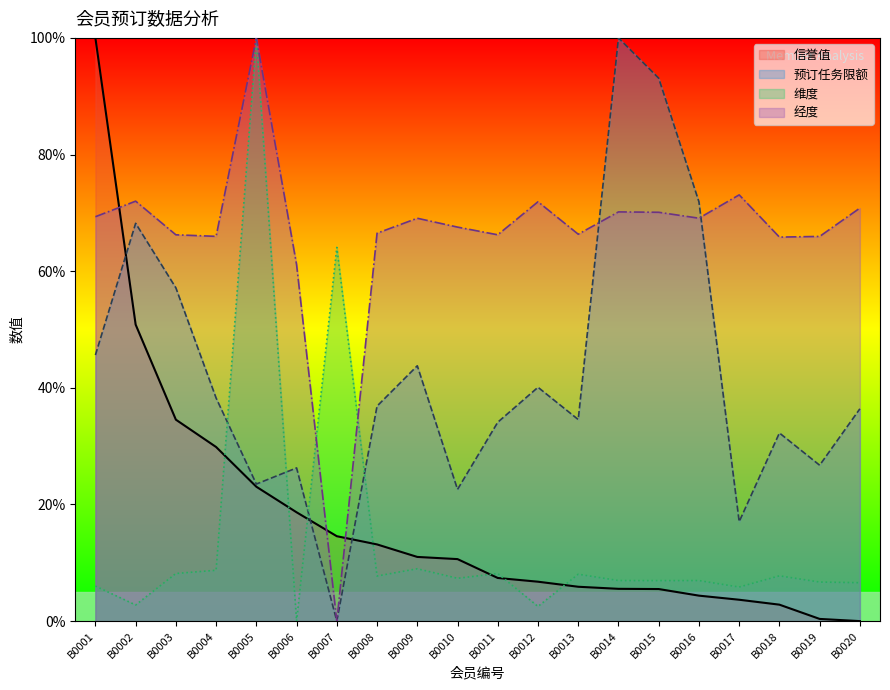

The 预订任务限额 series shows 38.0 at B0019. True or false?

False